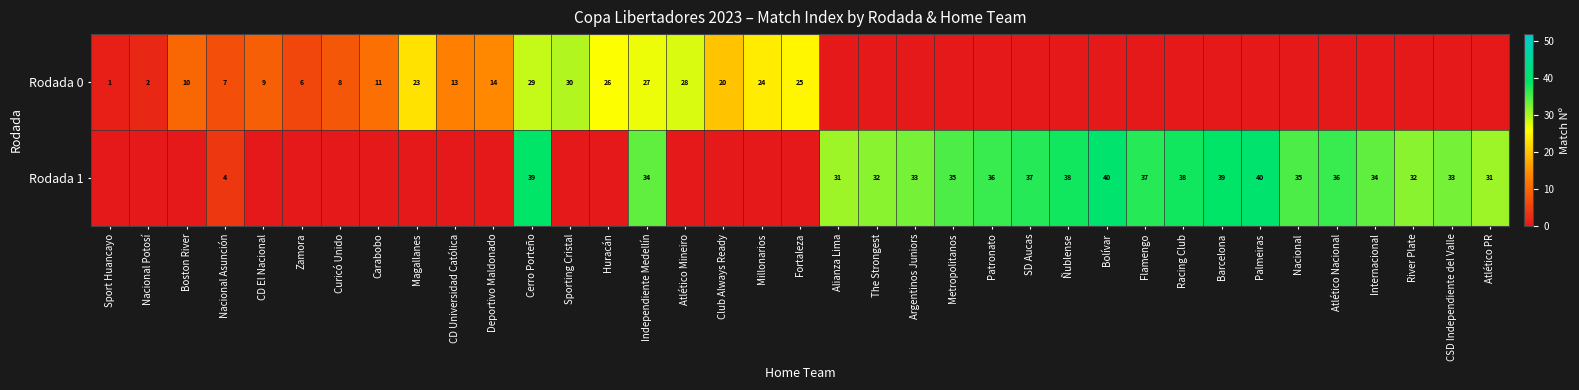

What is the average value of the row_1 series?

19